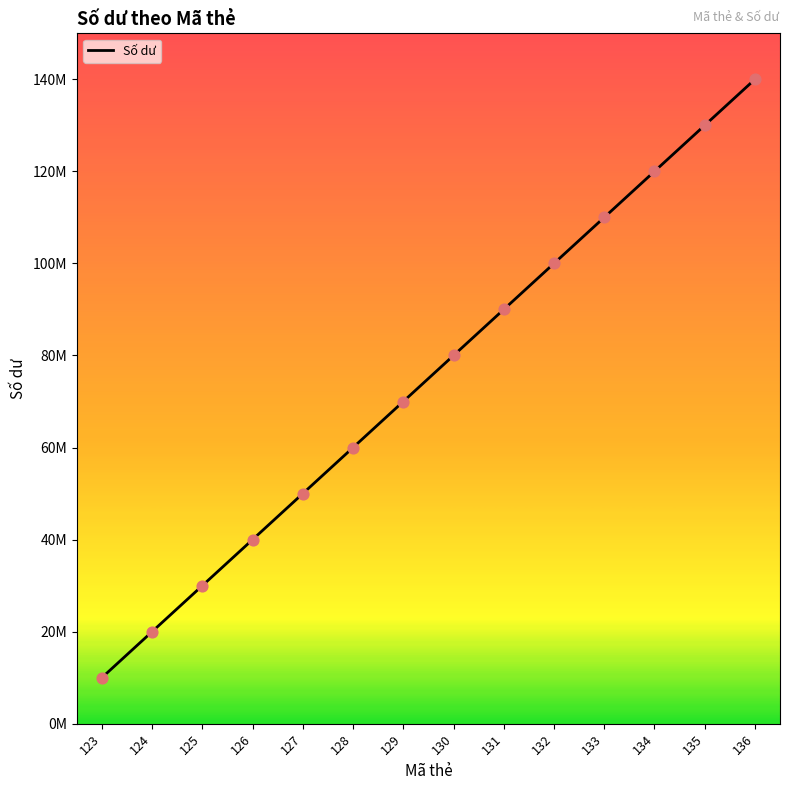

What is the ratio of the value at 134 to the value at 123?

12.0